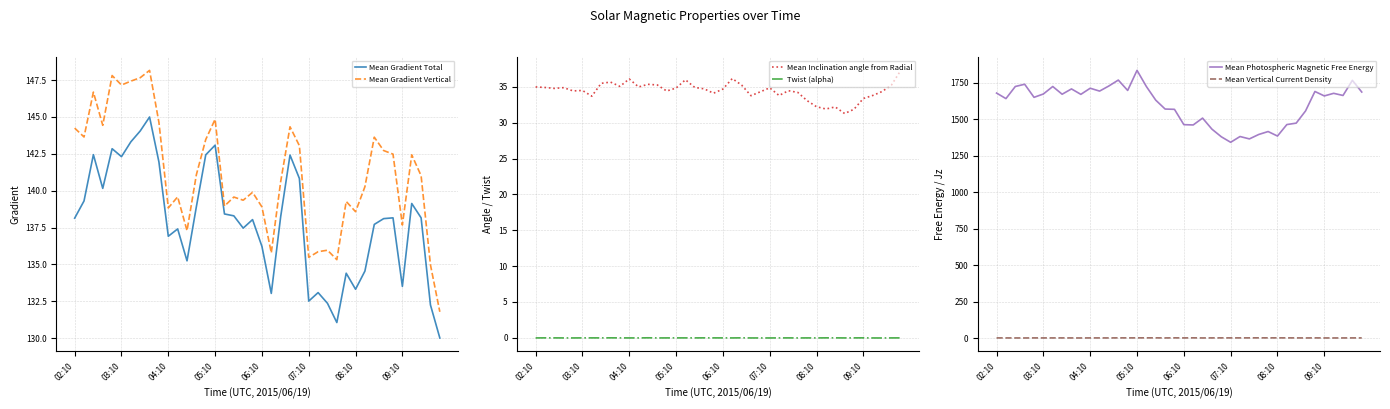

What is the difference between the second highest and second lowest values in the Mean Gradient Total series?

13.0